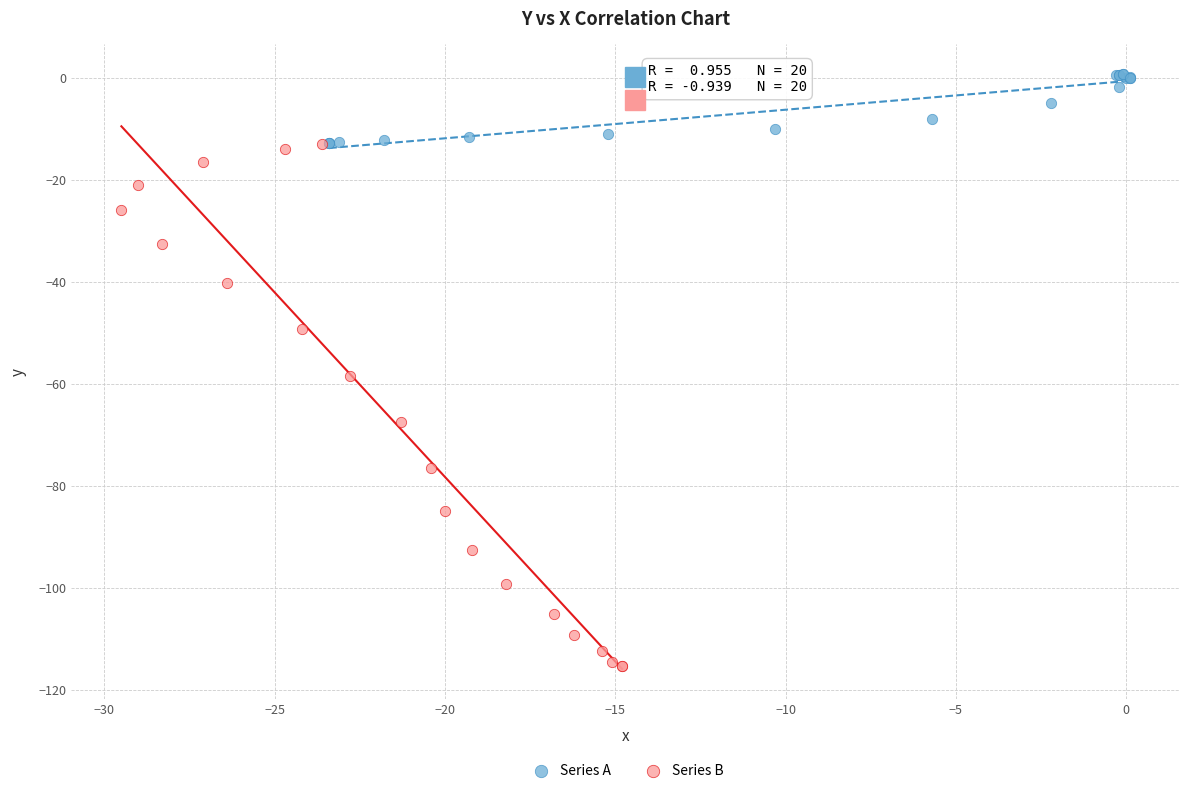

Which series contains the highest Y value?

Series A